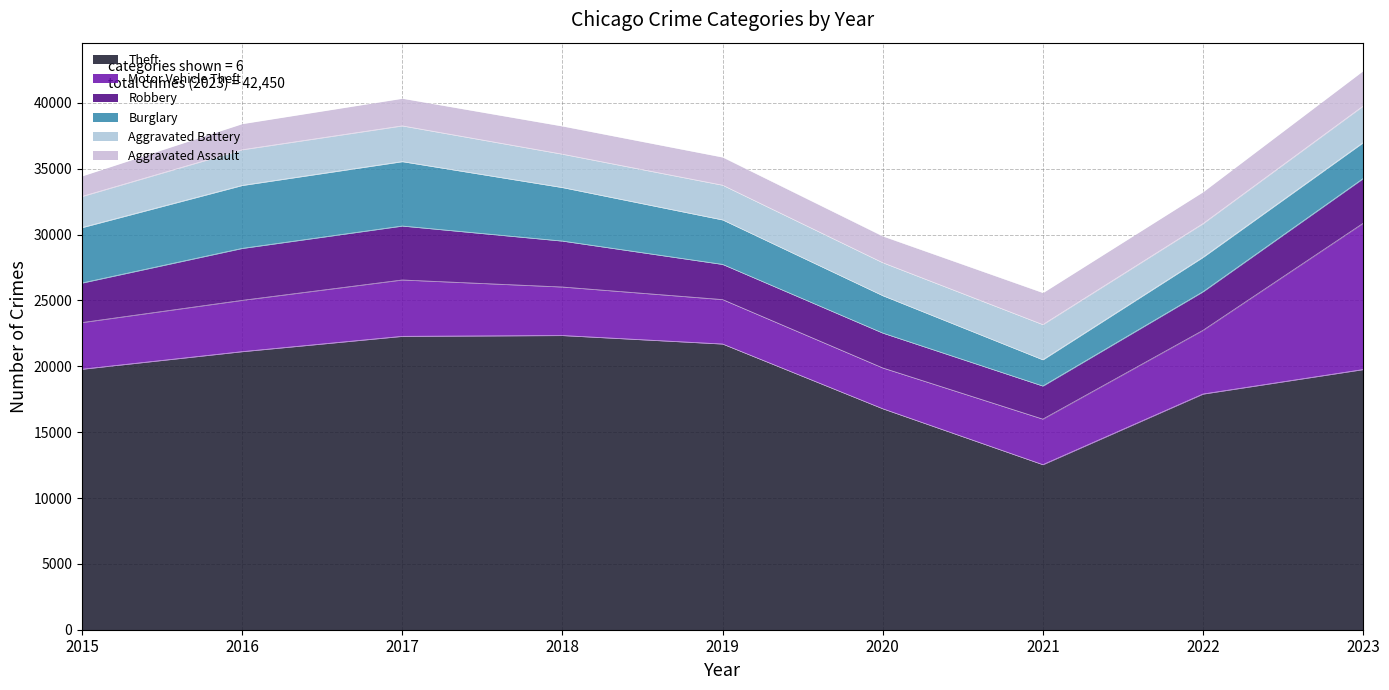

Which series has the largest total across all categories?

Theft